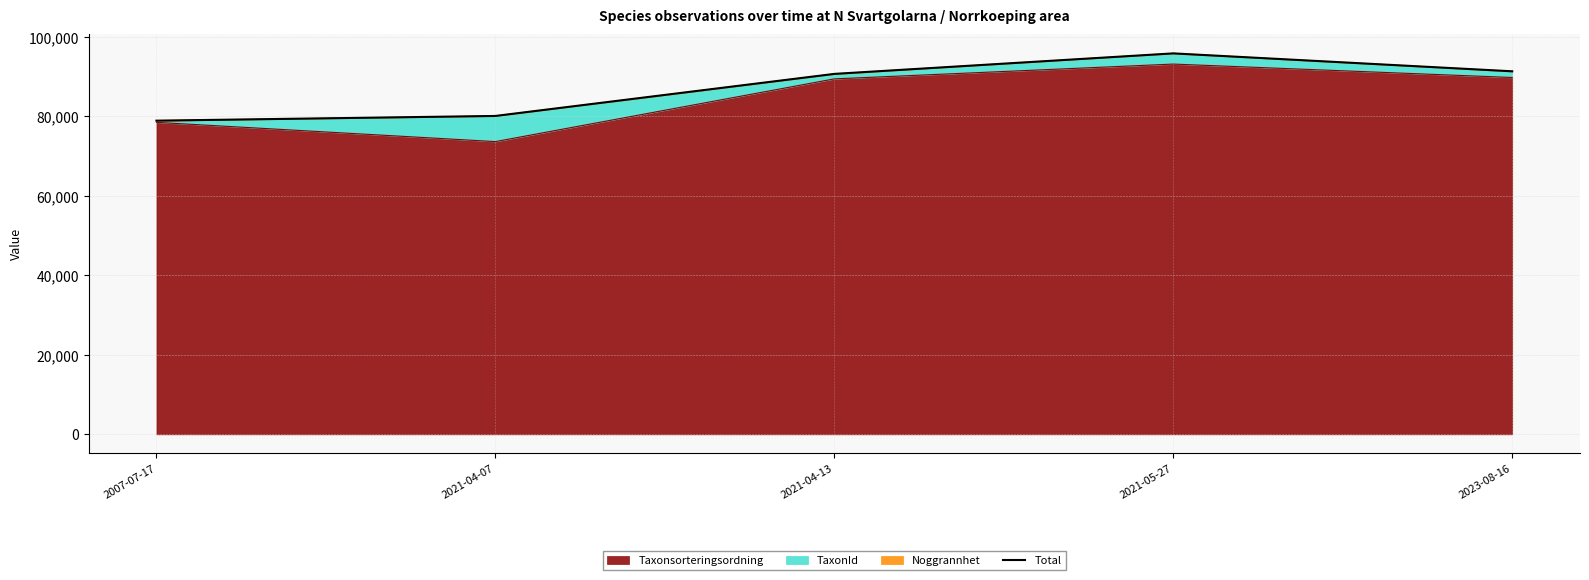

How many data points does each series have?

5